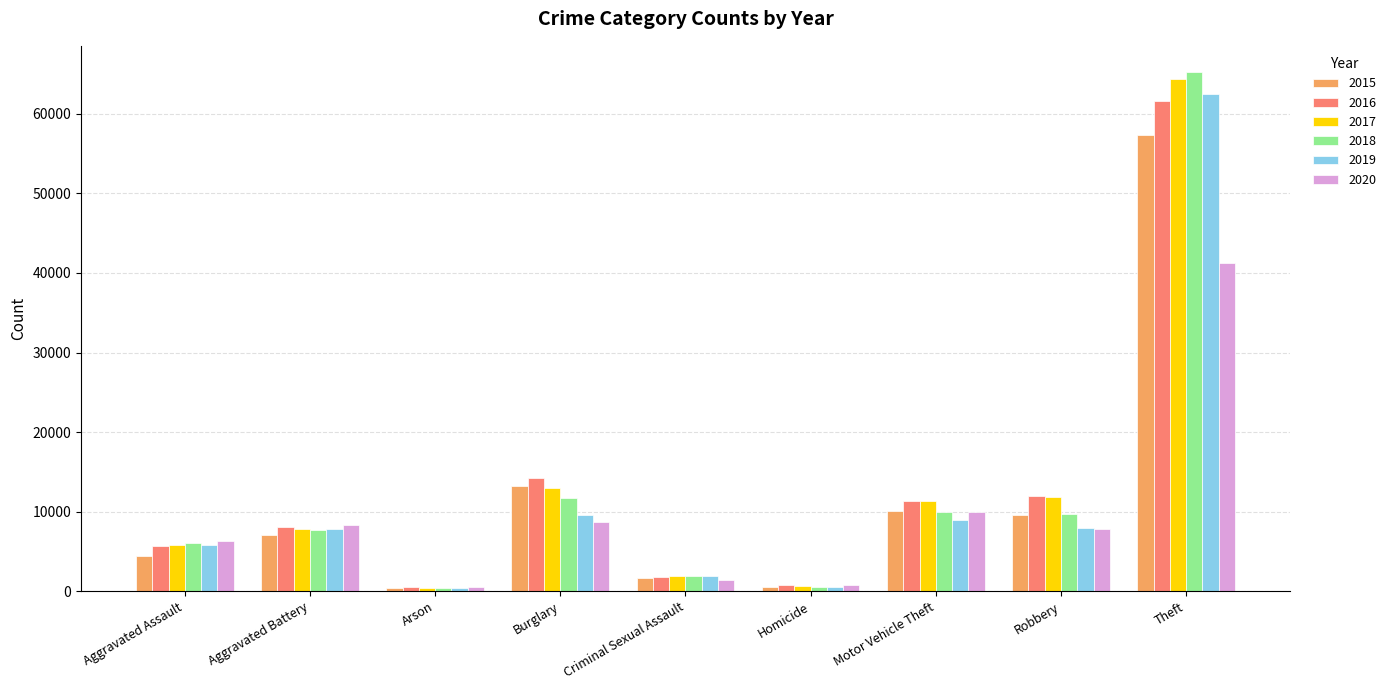

Rank the series by their maximum value, from lowest to highest.

2020, 2015, 2016, 2019, 2017, 2018